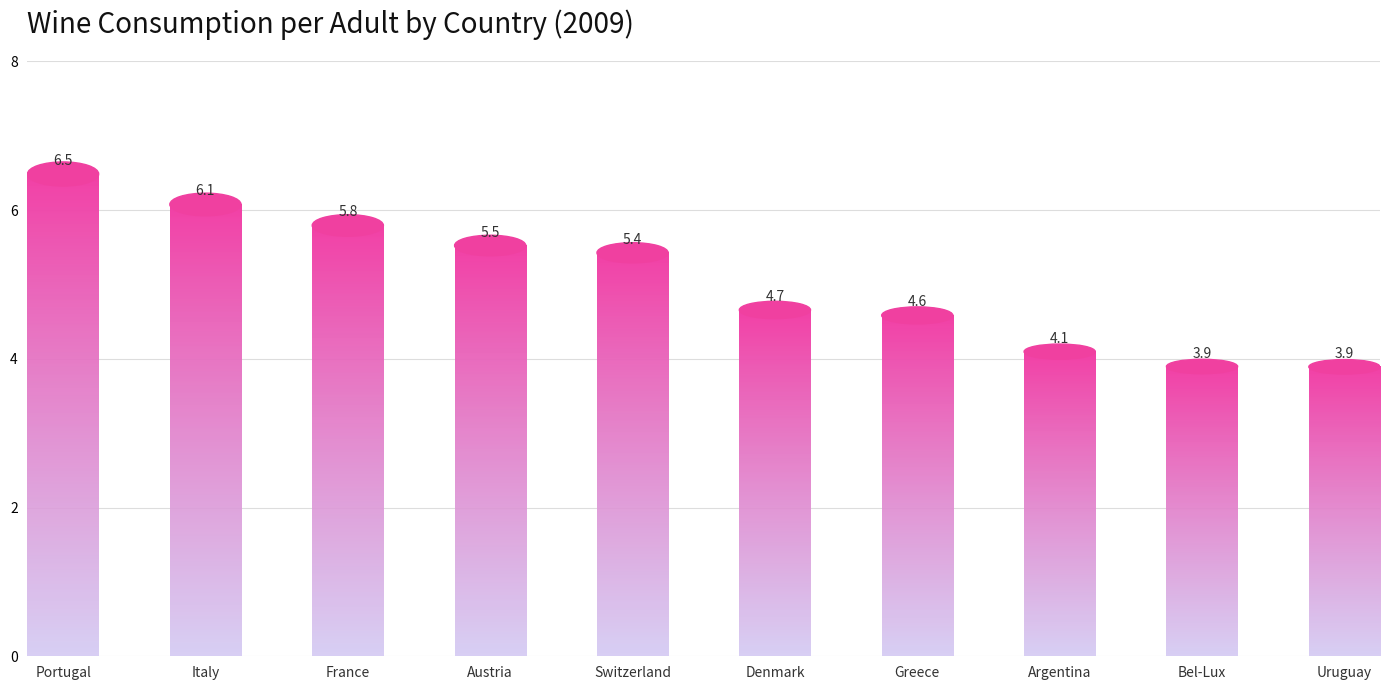

What position from the left is Argentina?

8